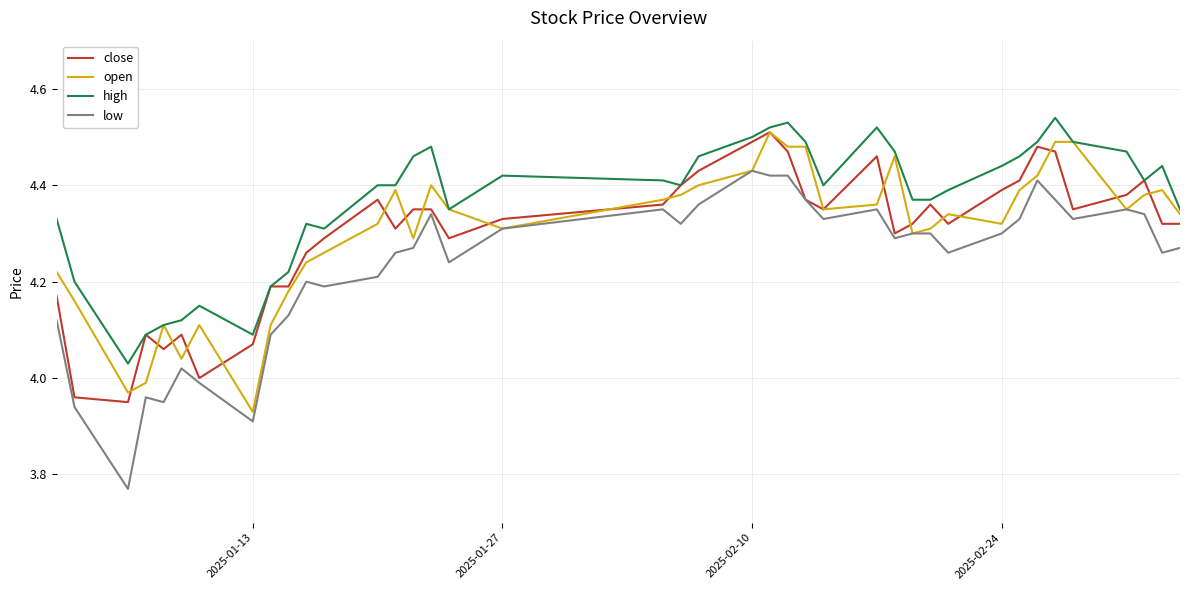

Which series has the largest range (max minus min)?

low